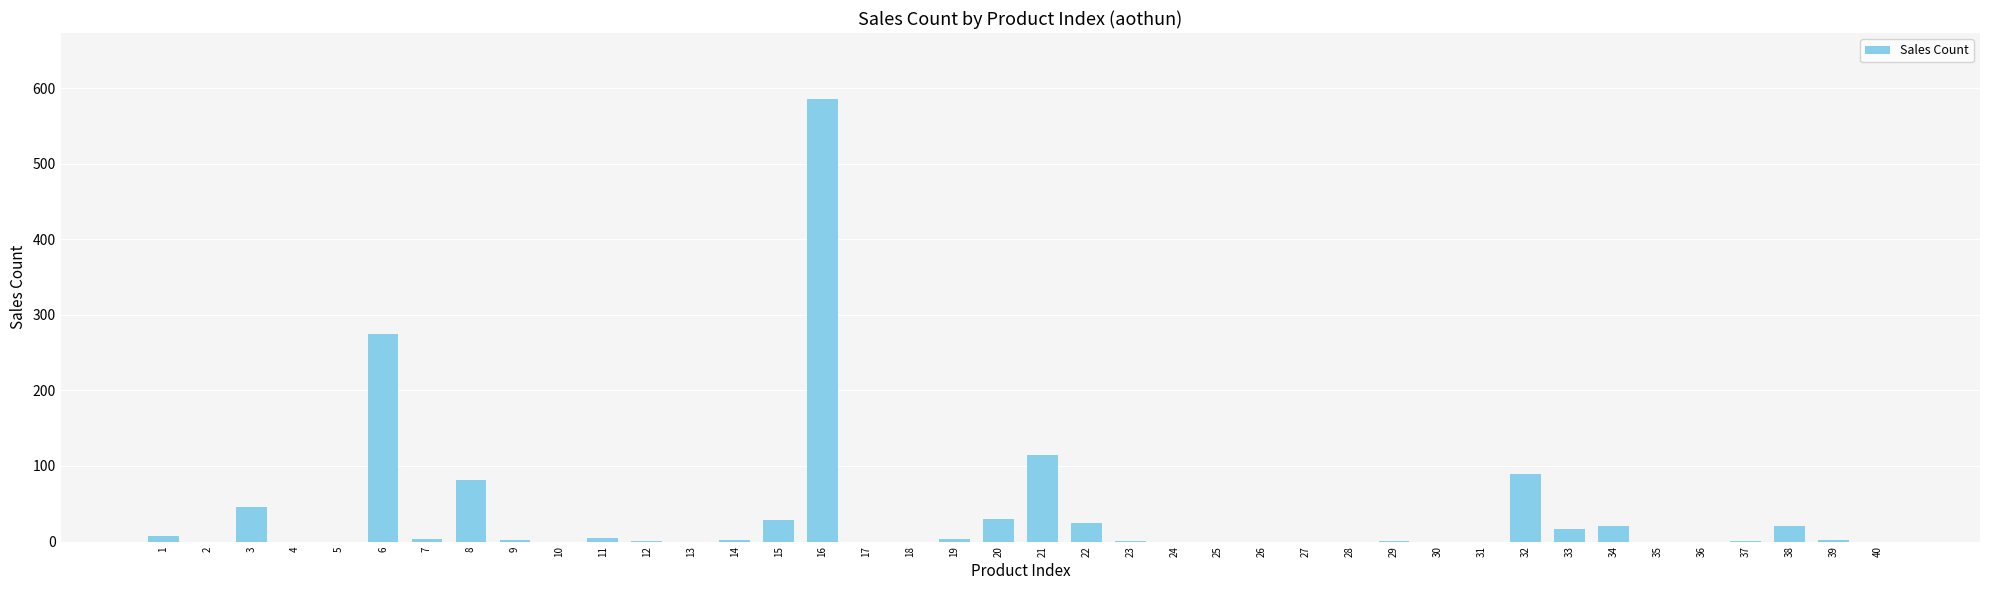

At which label does the data first exceed 1?

1